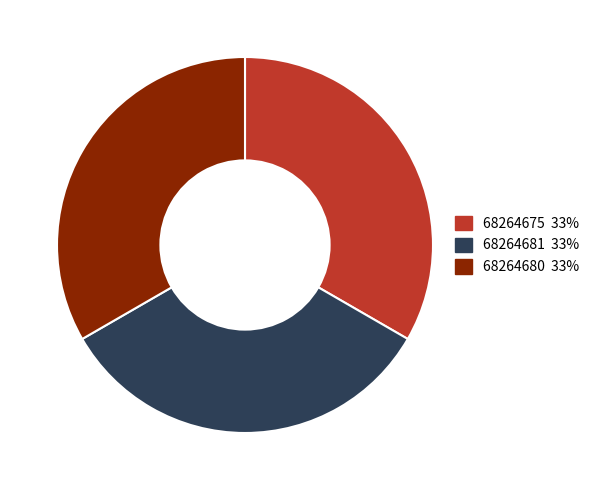

Combined, do 68264681 and 68264680 account for over 50%?

Yes